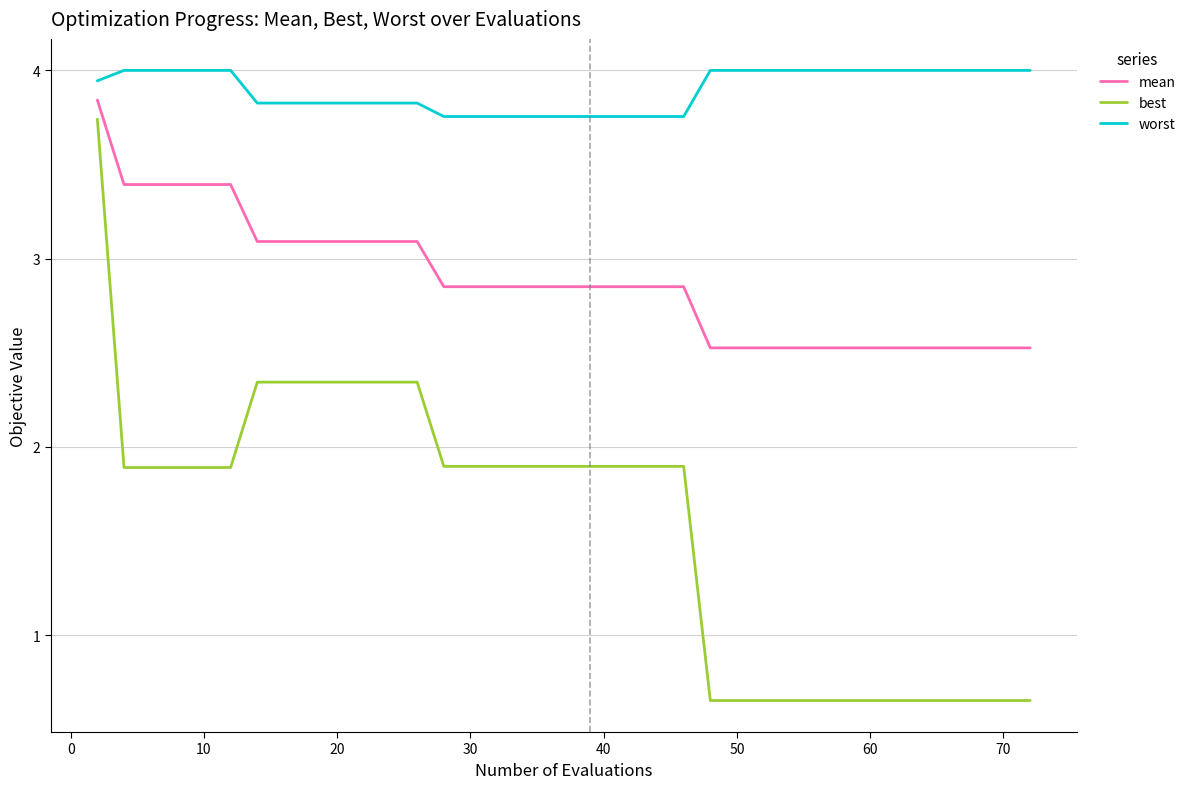

Rank the series by their average value, from highest to lowest.

worst, mean, best